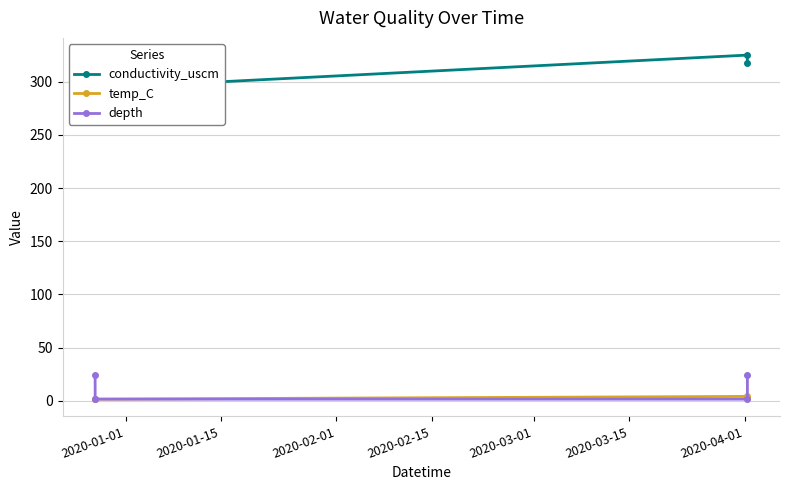

What position from the left is 2020-01-15?

2